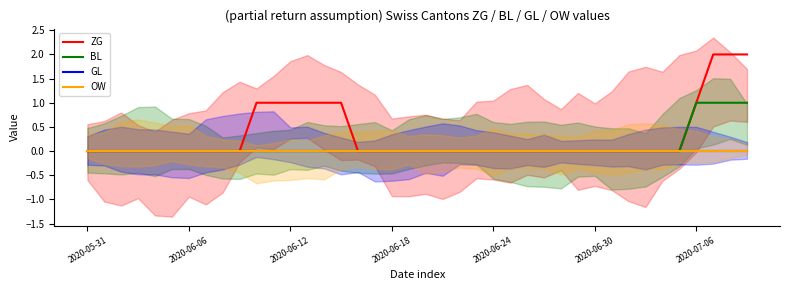

Reading left to right, list all the values displayed in this chart.

ZG: 0	0	0	0	0	0	0	0	0	0	1	1	1	1	1	1	0	0	0	0	0	0	0	0	0	0	0	0	0	0	0	0	0	0	0	0	1	2	2	2
BL: 0	0	0	0	0	0	0	0	0	0	0	0	0	0	0	0	0	0	0	0	0	0	0	0	0	0	0	0	0	0	0	0	0	0	0	0	1	1	1	1
GL: 0	0	0	0	0	0	0	0	0	0	0	0	0	0	0	0	0	0	0	0	0	0	0	0	0	0	0	0	0	0	0	0	0	0	0	0	0	0	0	0
OW: 0	0	0	0	0	0	0	0	0	0	0	0	0	0	0	0	0	0	0	0	0	0	0	0	0	0	0	0	0	0	0	0	0	0	0	0	0	0	0	0